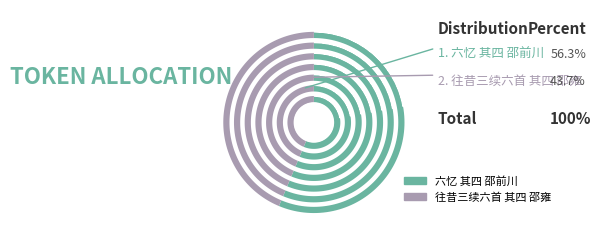

Is it true that 往昔三续六首 其四 邵雍 is 30% of the pie?

False